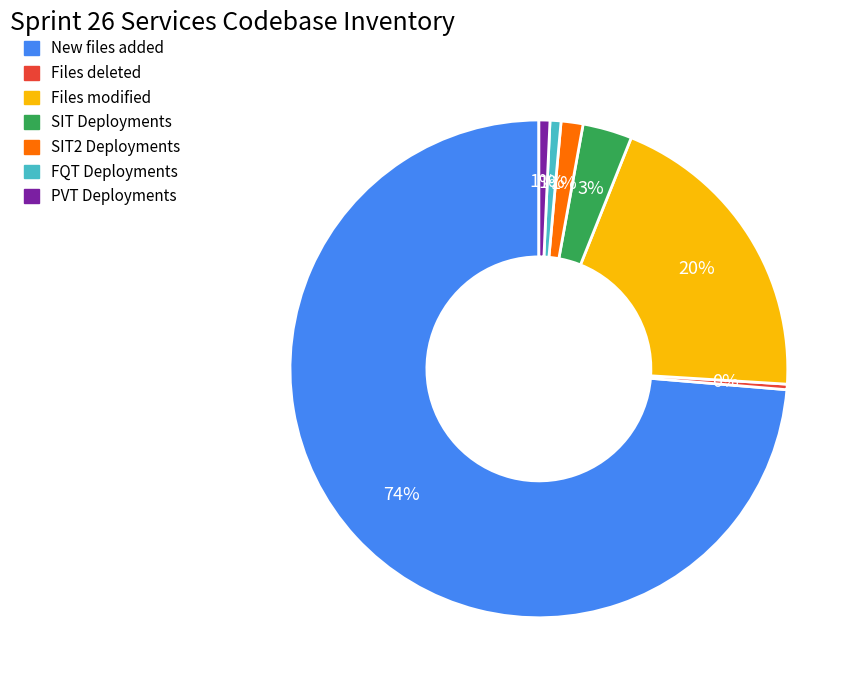

Which category accounts for the majority?

New files added